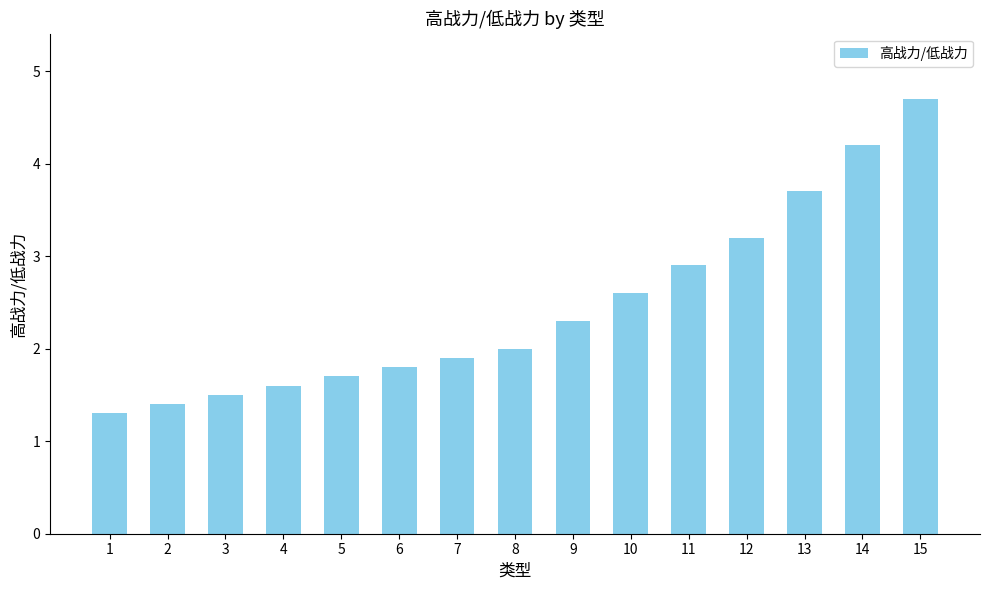

Between 10 and 14, which is larger?

14